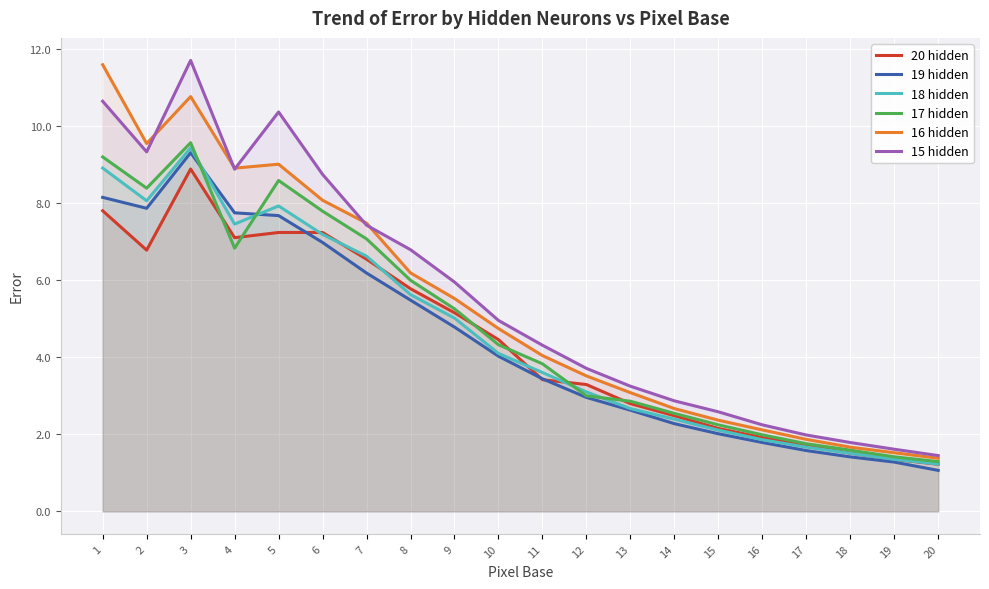

What is the difference between the 20 hidden values at 6 and 18?

5.7